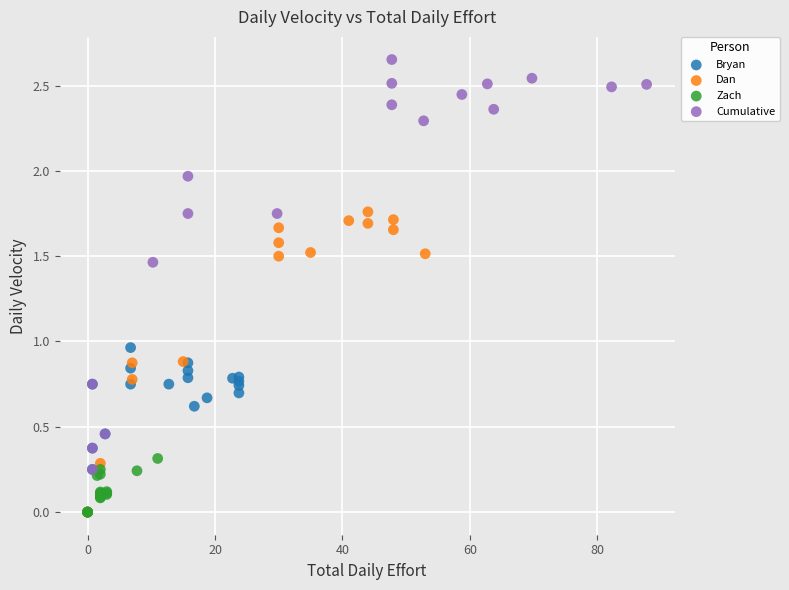

Which series contains the highest Y value?

Cumulative